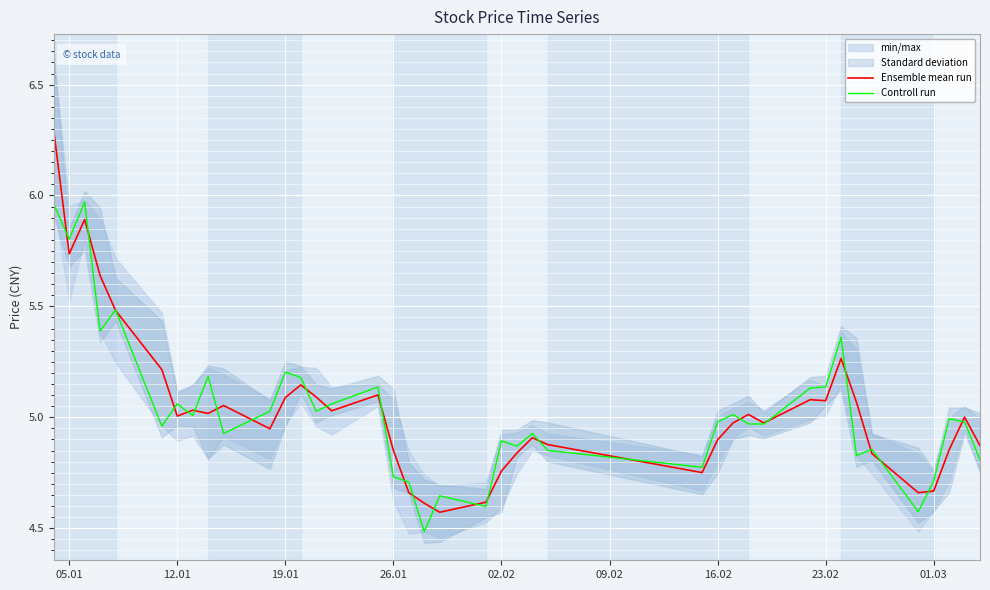

The Ensemble mean run series shows 3.5 at 05.01. True or false?

False